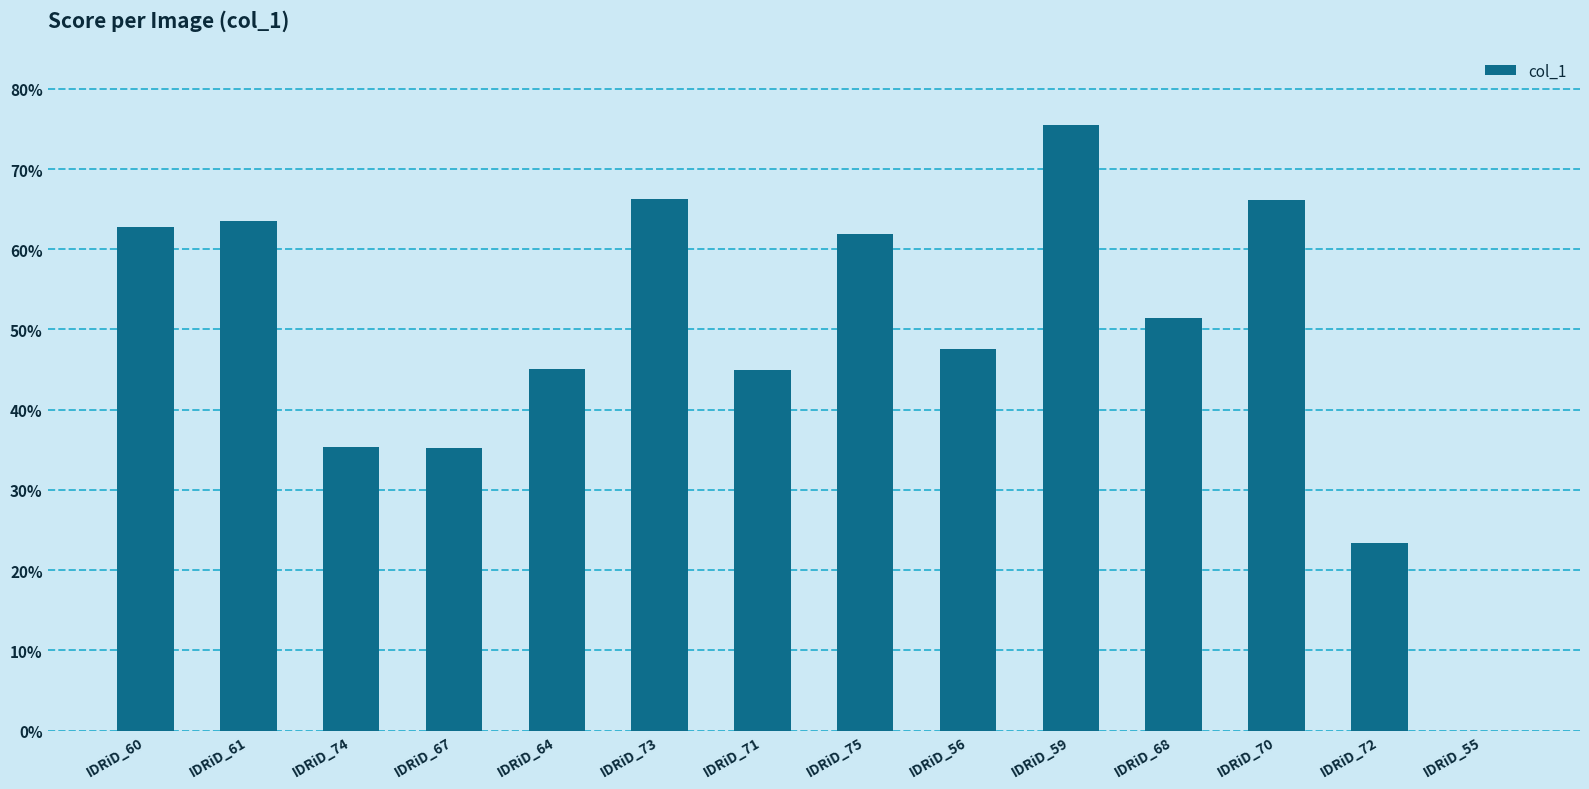

Are the bars horizontal?

No